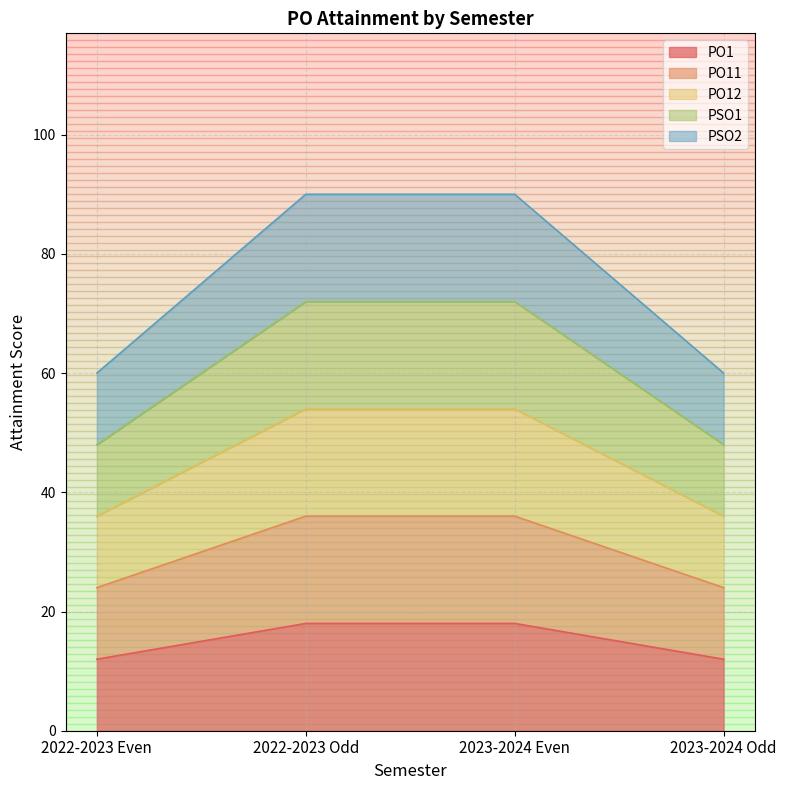

What is the label of the 3rd point from the left?

2023-2024 Even